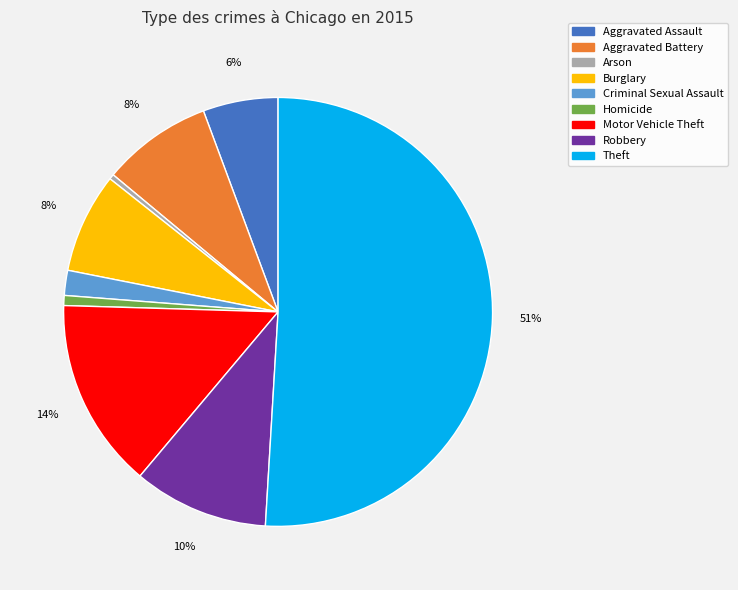

To the nearest percent, what is the average slice percentage?

11%